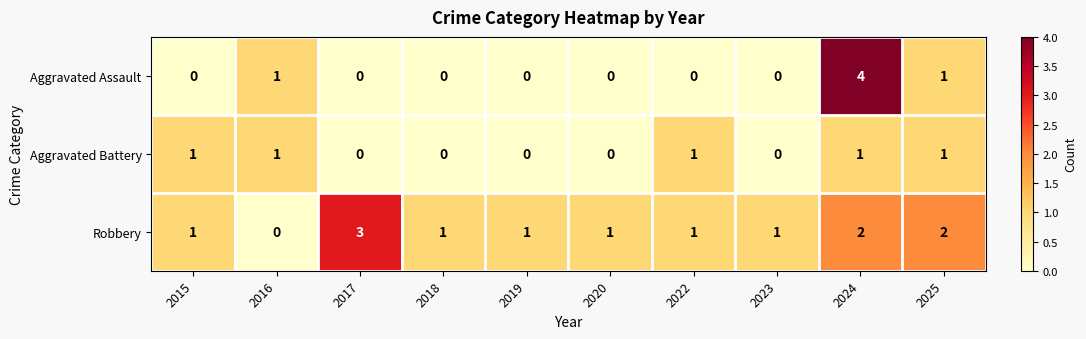

The Aggravated Assault series shows 1 at 2025. True or false?

True